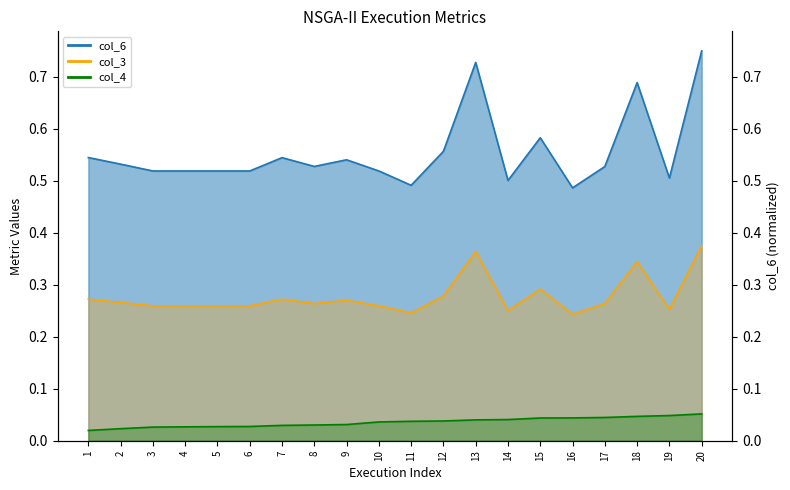

Which category has the lowest value across all series?

1